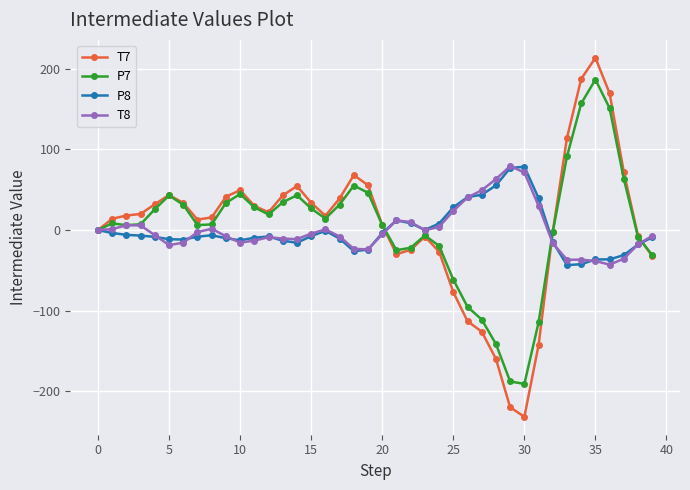

How many categories are shown in the chart?

40